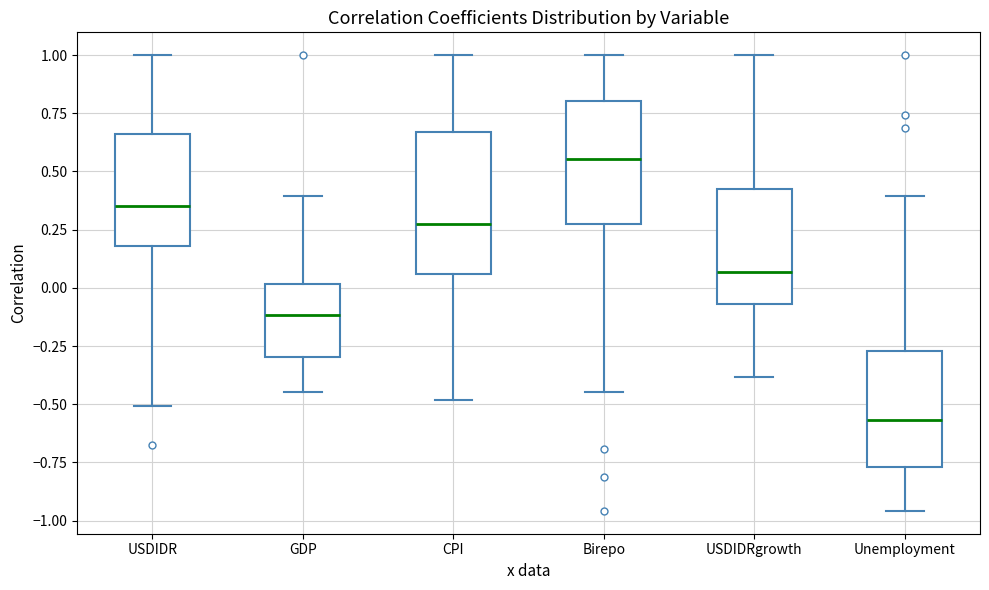

Which box's median line is the lowest?

Unemployment